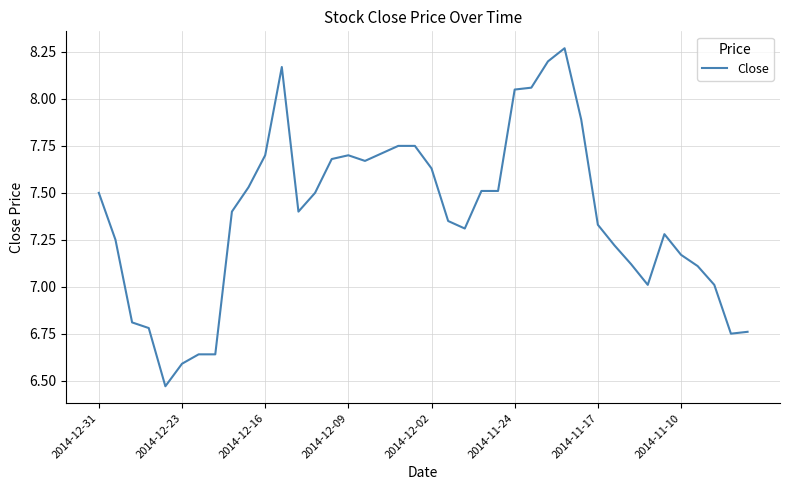

What is the difference between the maximum and minimum values?

1.8